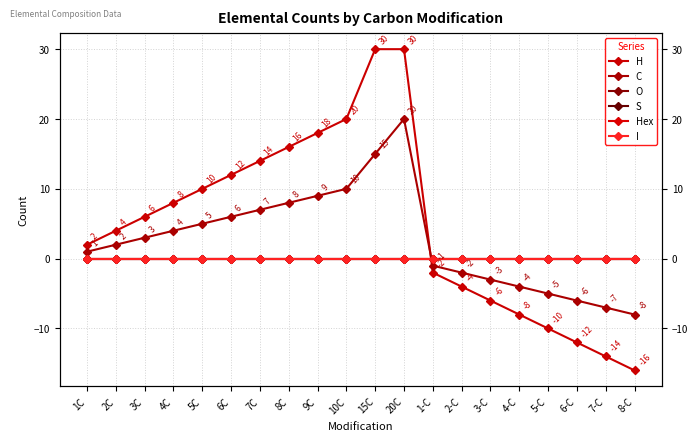

Count the number of categories in the chart.

20